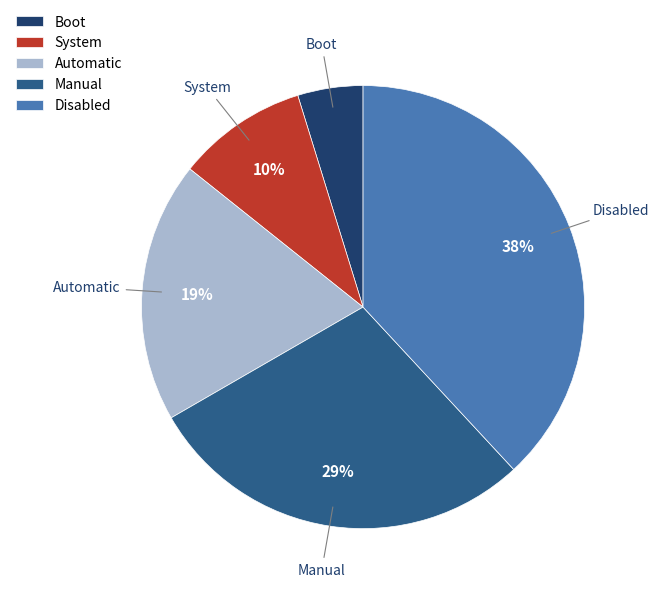

Is there any slice that represents more than half of the pie?

No